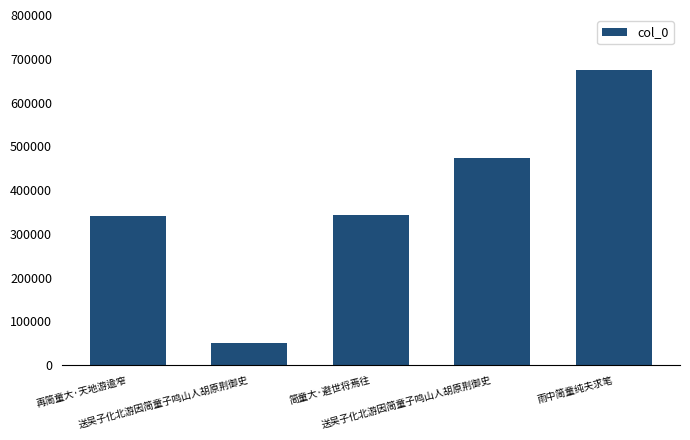

Read the value at 雨中简童纯夫求笔, to the nearest 50.

674200